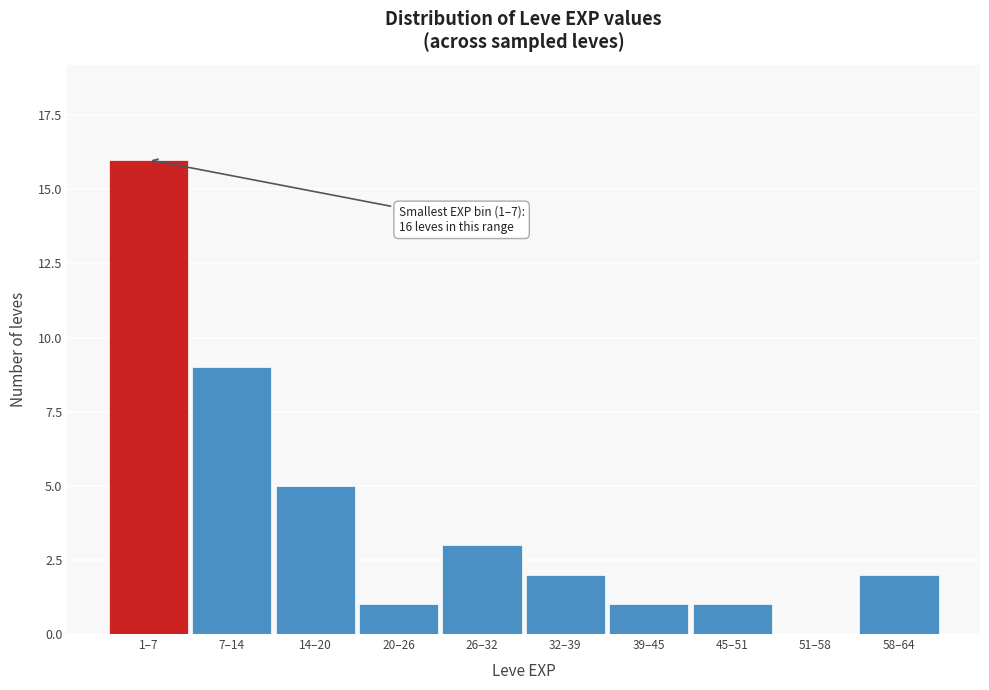

Reading left to right, list all the values displayed in this chart.

1–7=16	7–14=9	14–20=5	20–26=1	26–32=3	32–39=2	39–45=1	45–51=1	51–58=0	58–64=2